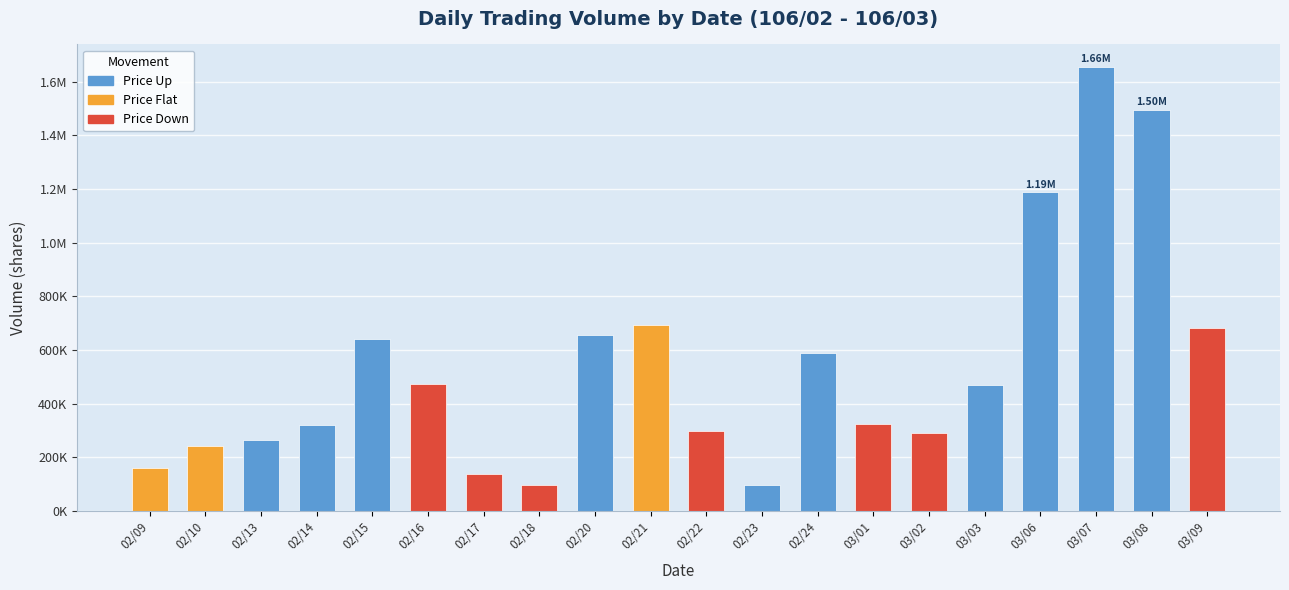

What is the approximate value at 03/09?

682000